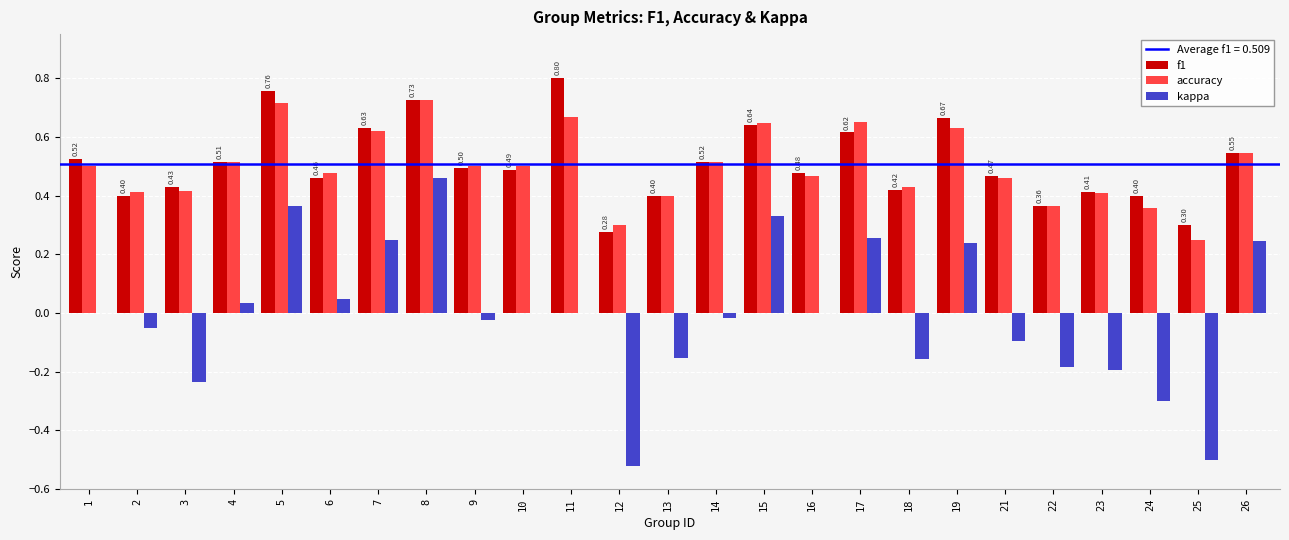

Count the number of data series in this chart.

3